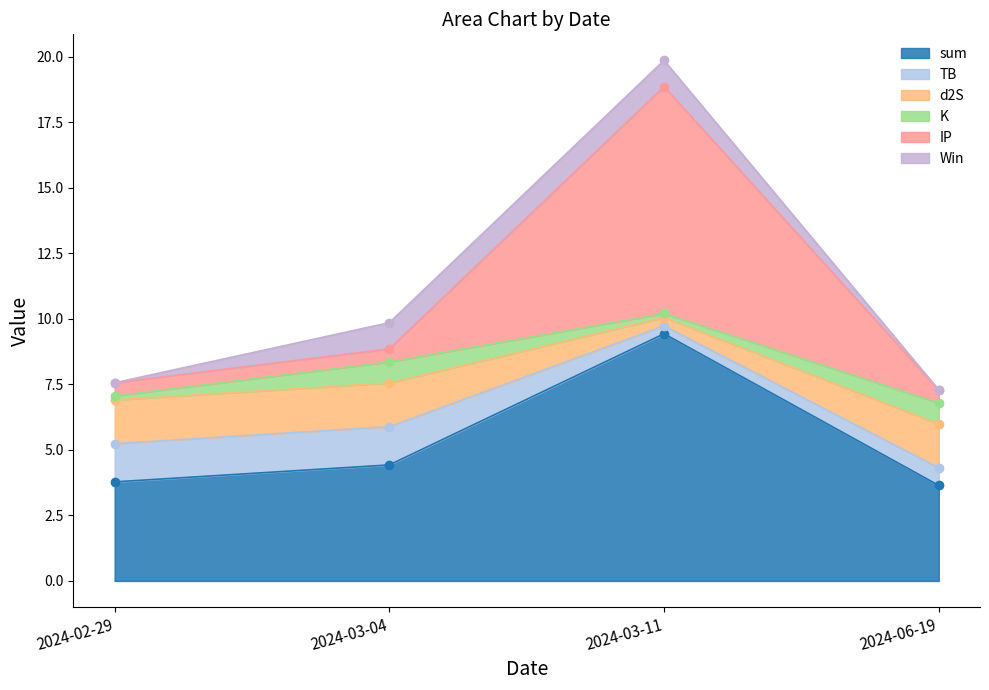

True or false: d2S and sum intersect in this chart.

False